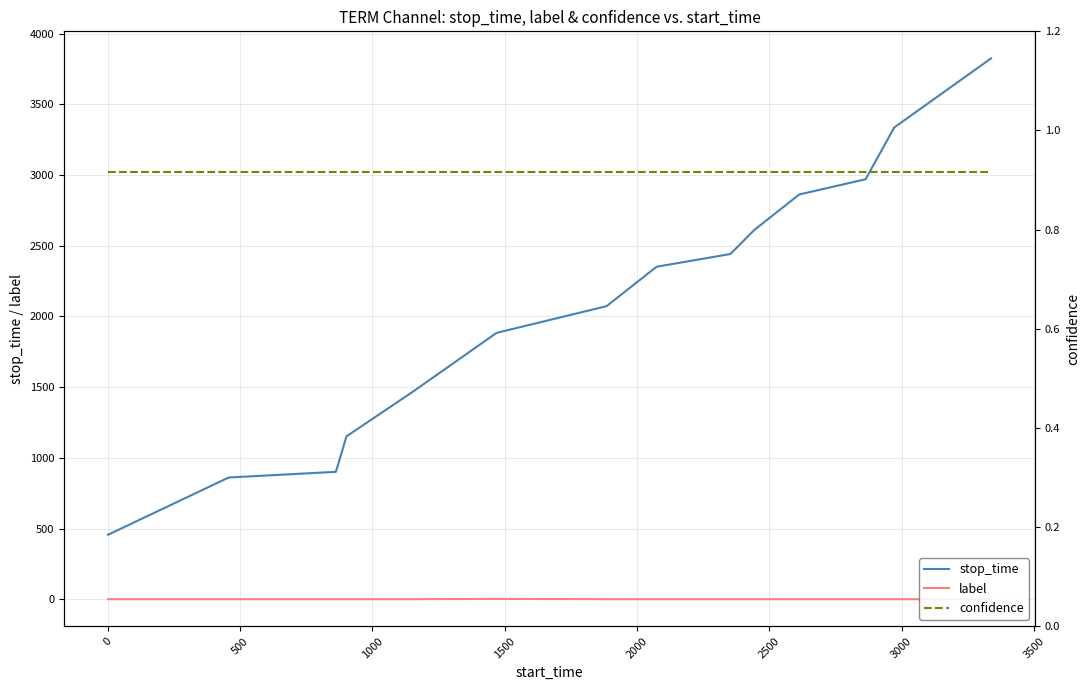

Reading left to right, list all the values displayed in this chart.

stop_time: 456.0	861.0	901.0	1152.0	1468.0	1884.0	2073.0	2352.0	2442.0	2612.0	2863.0	2971.0	3337.0	3826.0
label: 0.0	0.0	0.0	0.0	0.0	2.0	0.0	0.0	0.0	0.0	0.0	0.0	0.0	0.0
confidence: 0.9	0.9	0.9	0.9	0.9	0.9	0.9	0.9	0.9	0.9	0.9	0.9	0.9	0.9